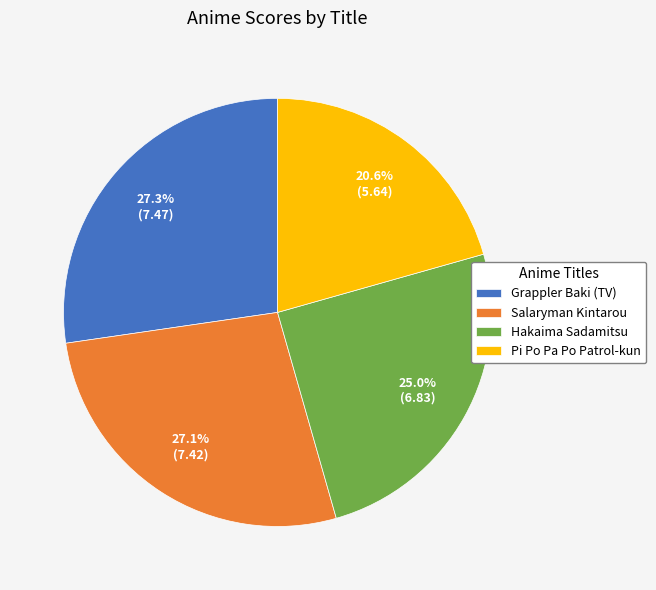

True or false: Hakaima Sadamitsu accounts for 31% of the total.

False